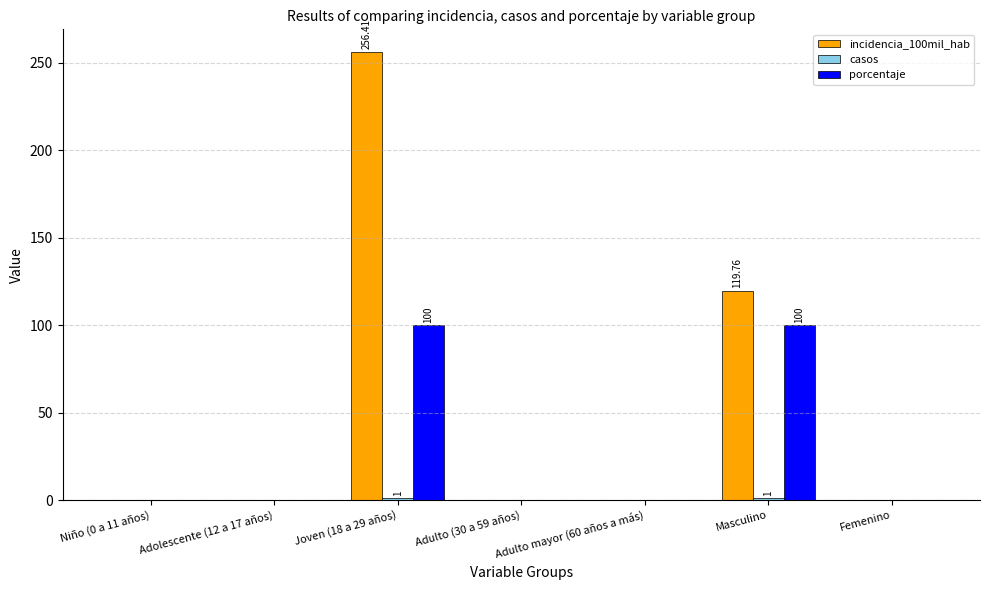

What is the total value across all series at Joven (18 a 29 años)?

357.4